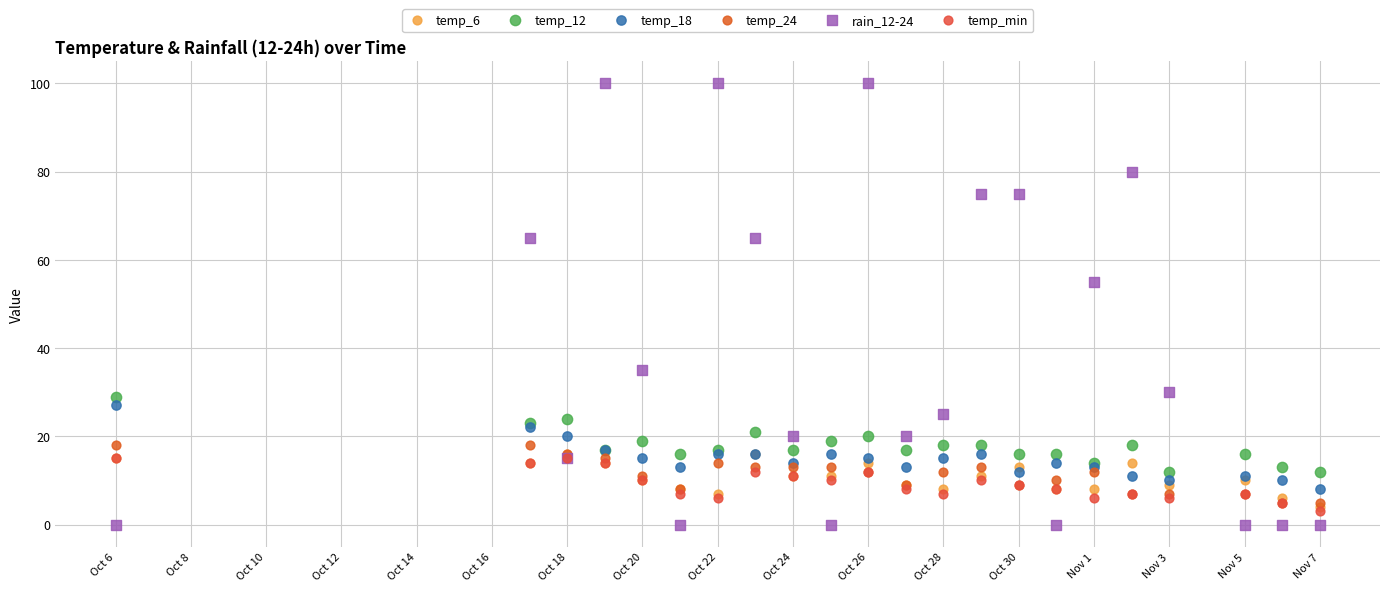

Across all series, what Y value is closest to 50?

55